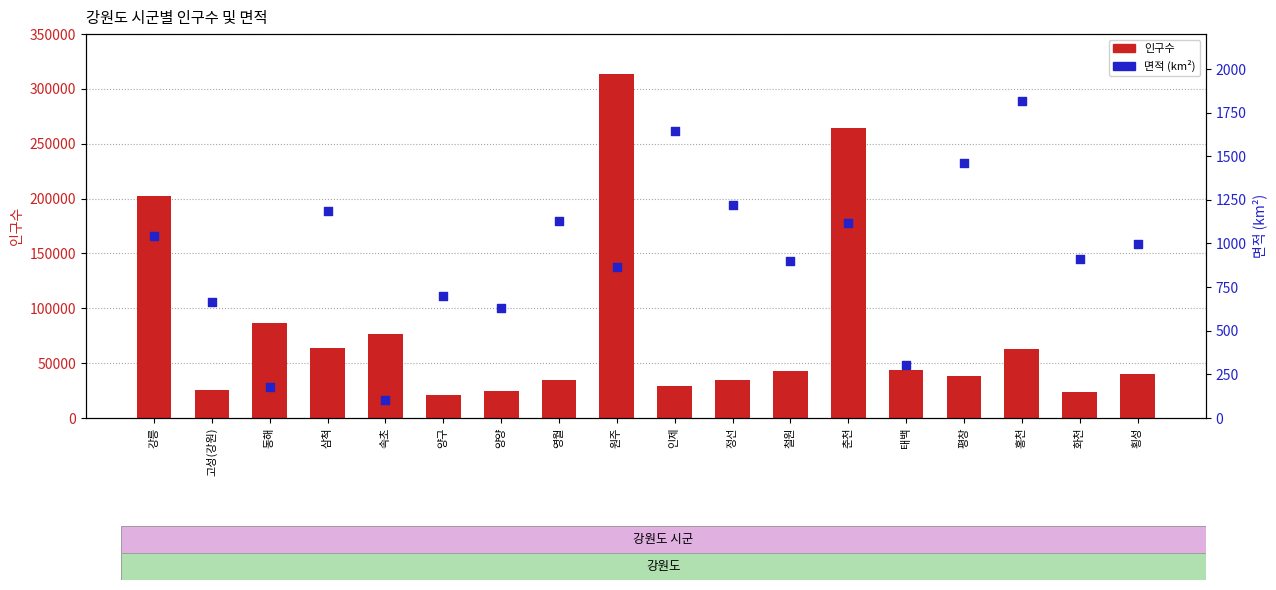

Which series contains the lowest Y value?

면적